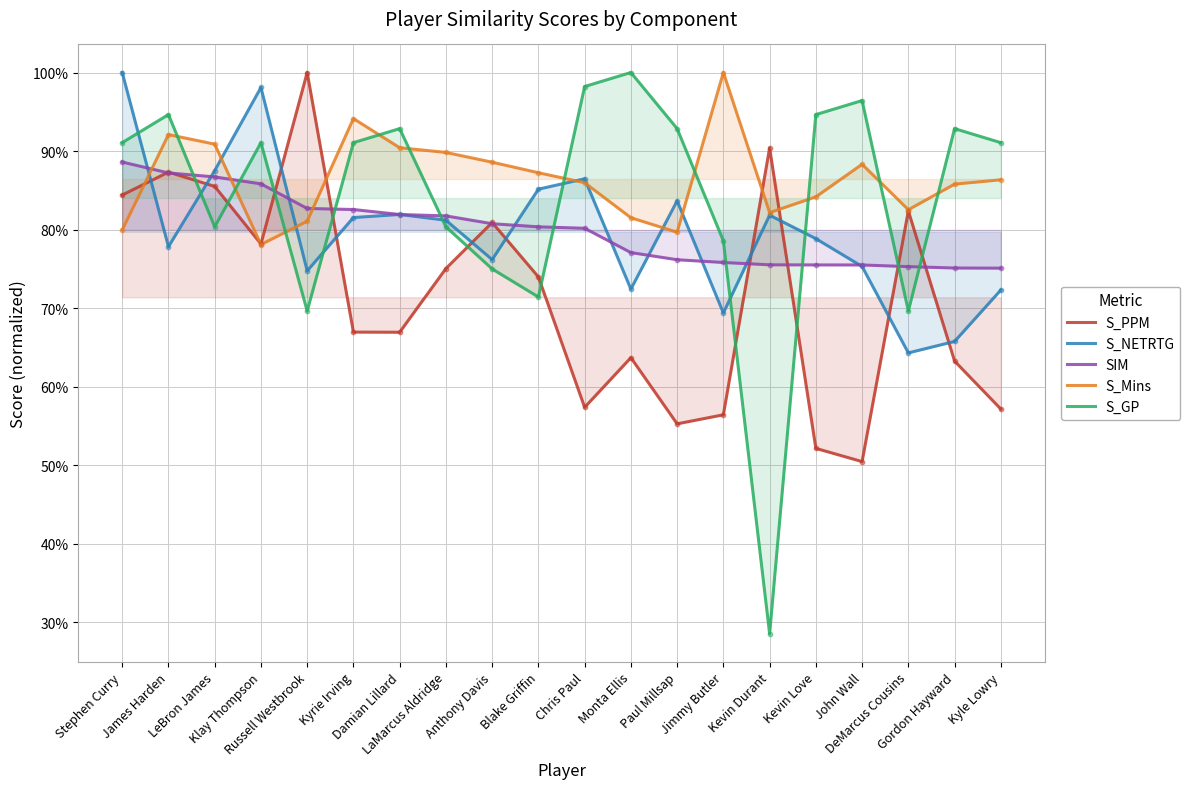

What is the total value across all series at Damian Lillard?

4.1